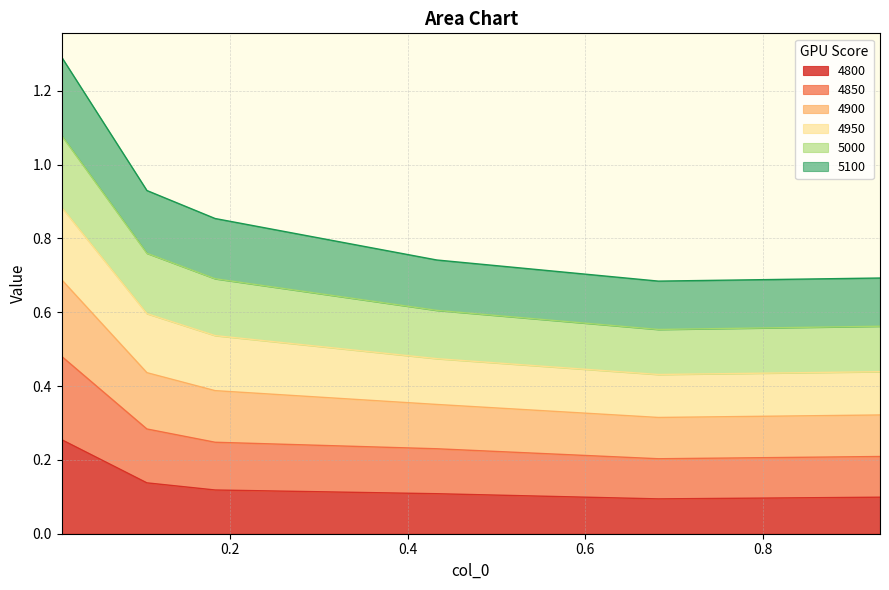

What is the difference between the highest and lowest values at 0.1068493150684932?

0.8